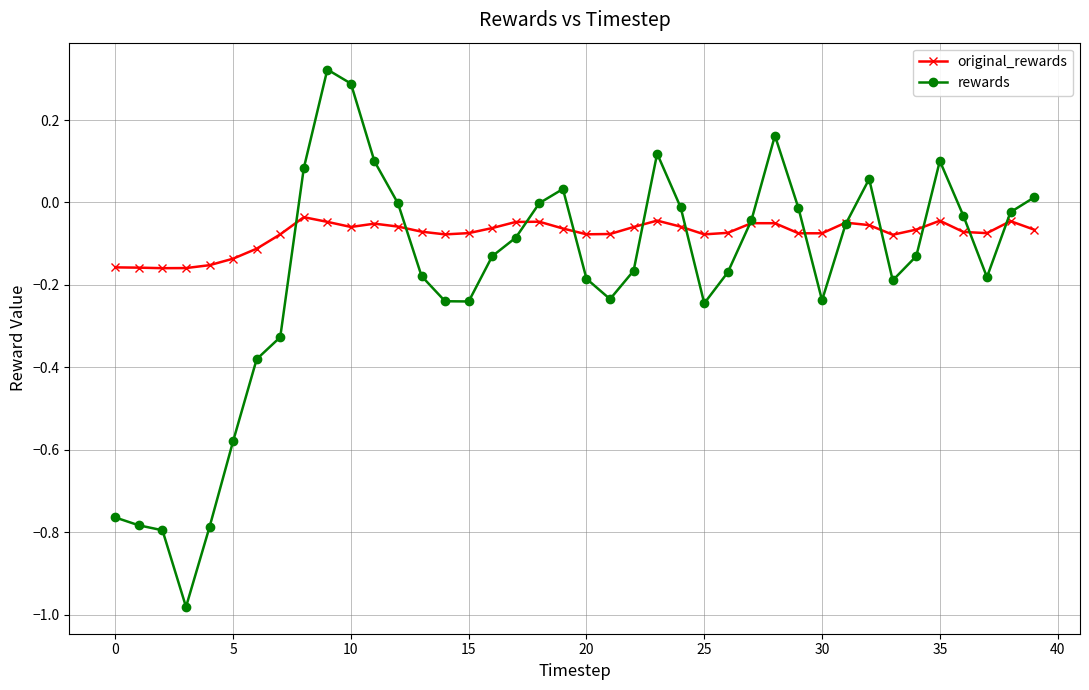

How many distinct data groups are displayed?

2